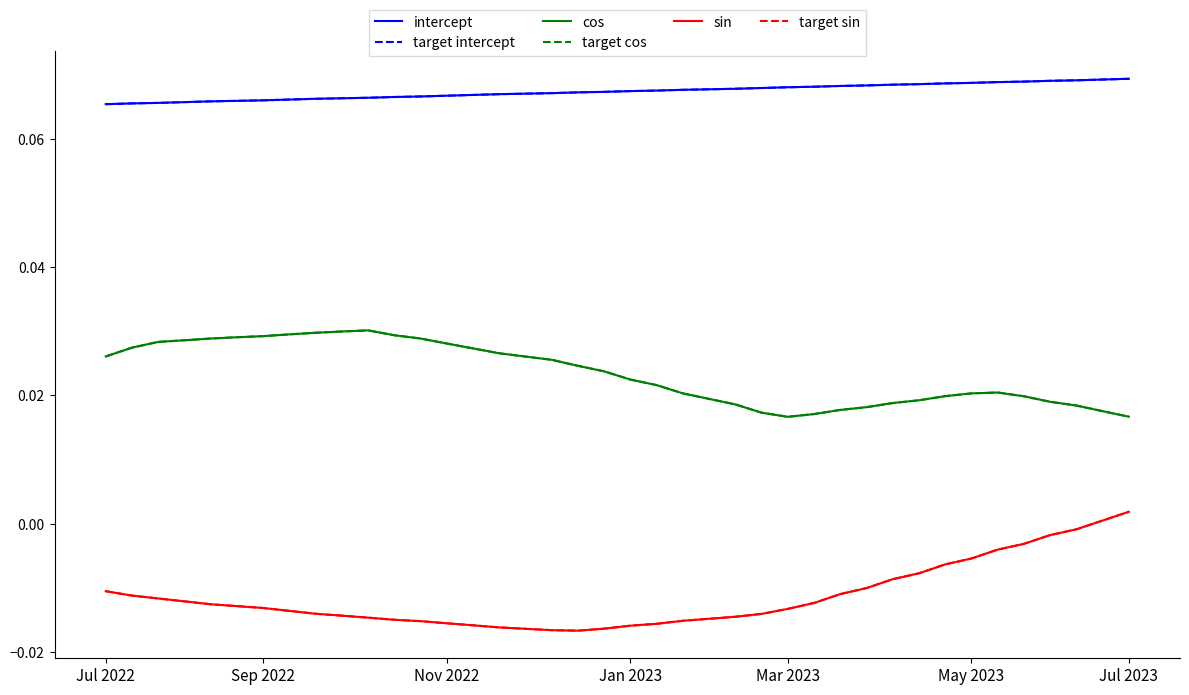

Does the chart have visible grid lines?

No